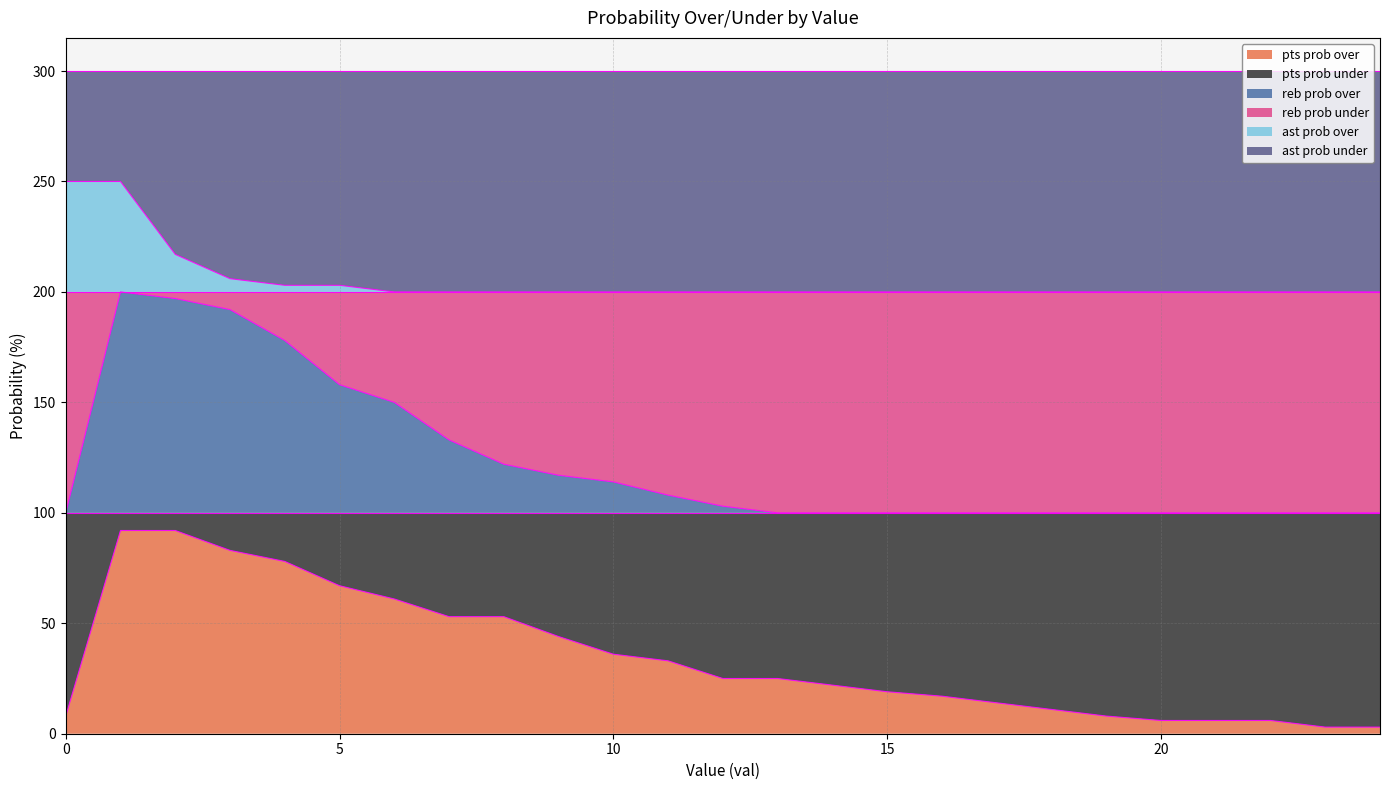

Which category has the highest value in the reb prob over series?

1